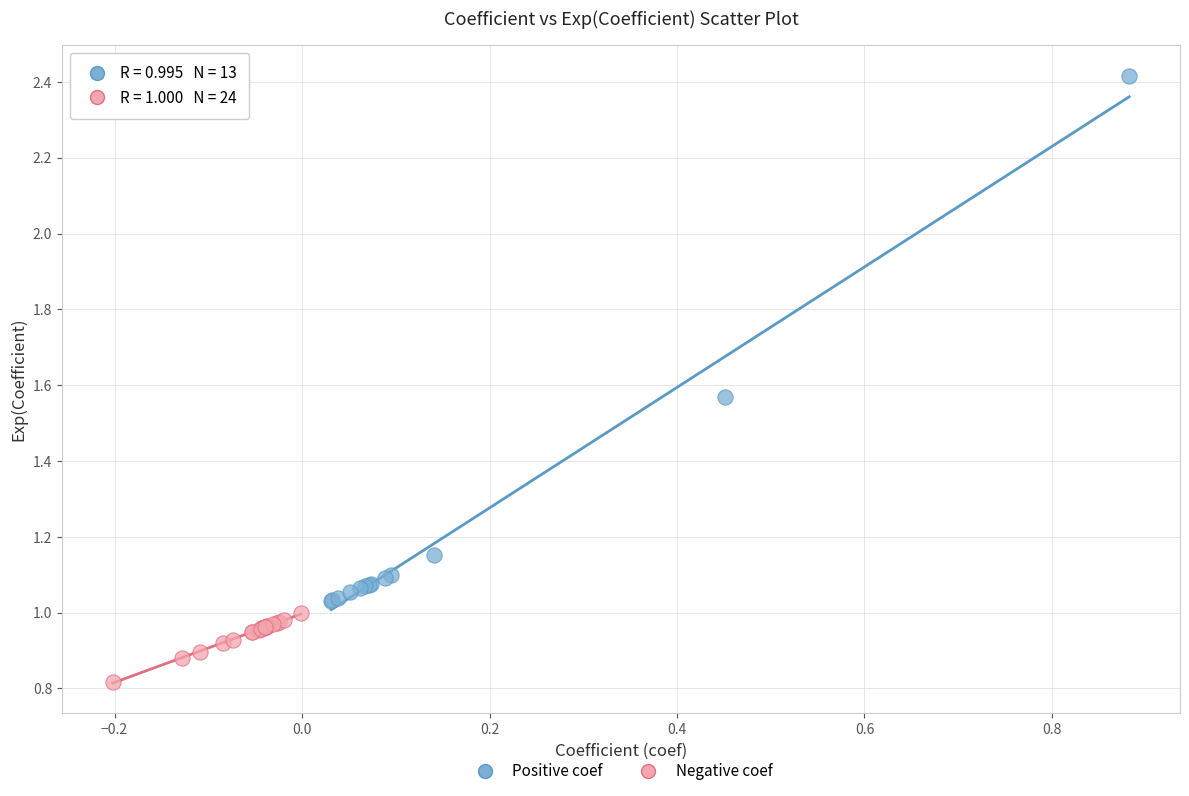

Which series reaches the maximum Y coordinate?

Positive coef